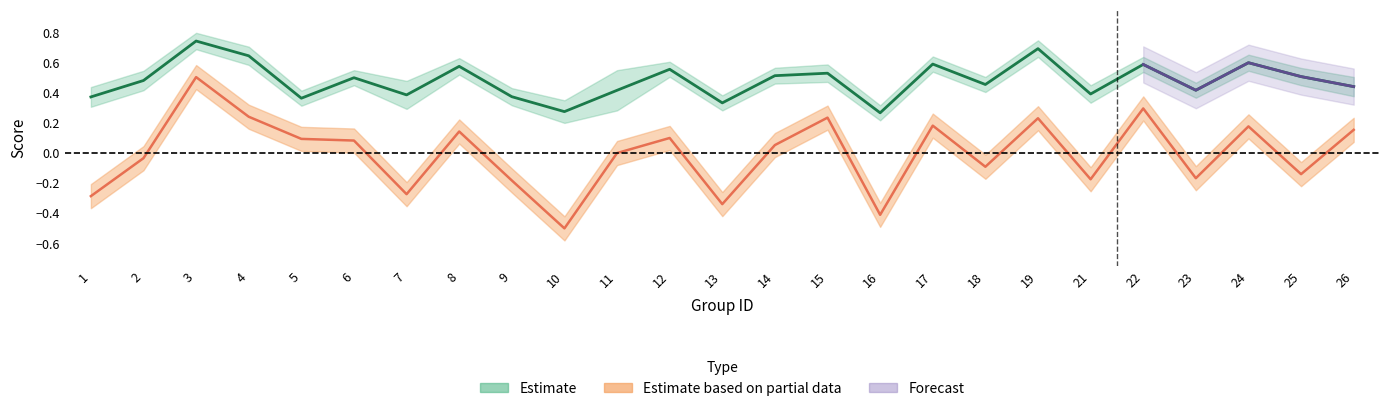

What is the difference between the kappa values at 14 and 23?

0.2